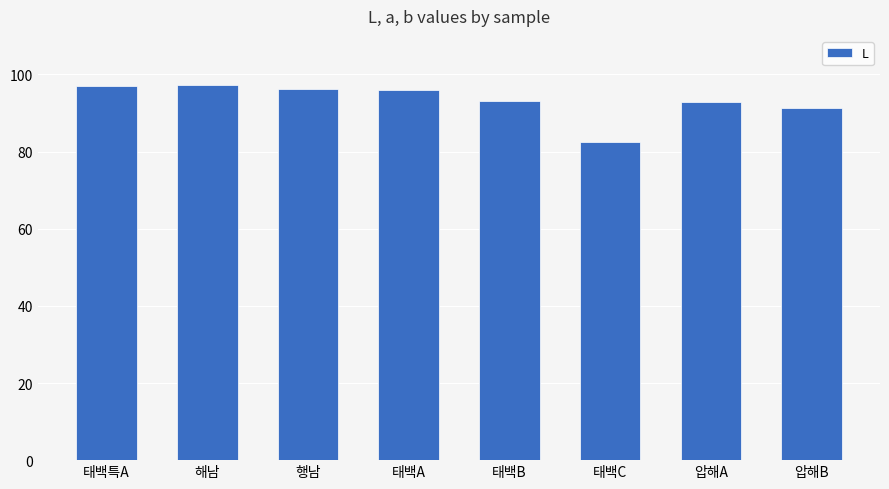

What is the greatest value displayed?

97.3